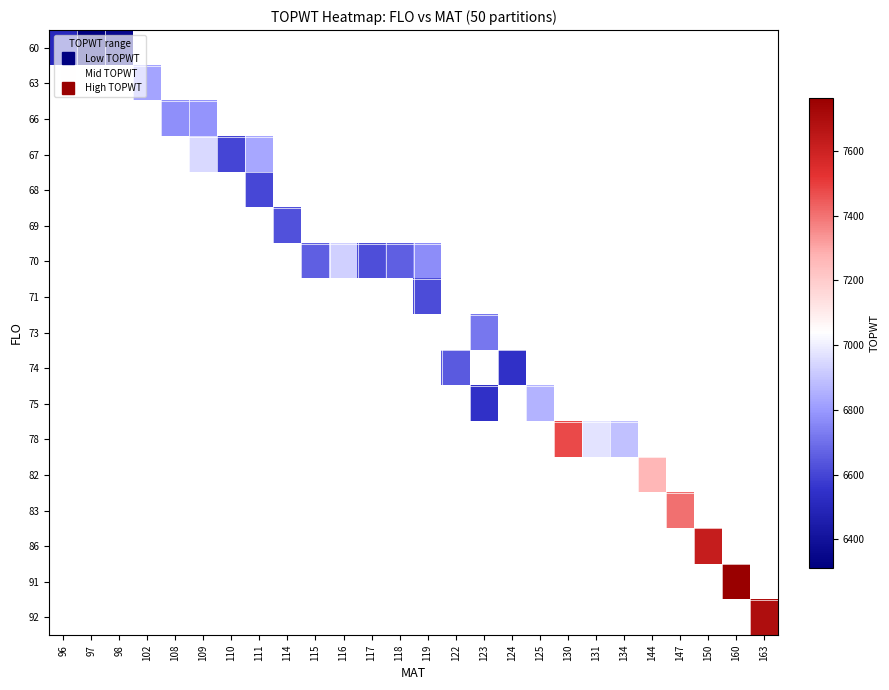

How many data points does each series have?

26